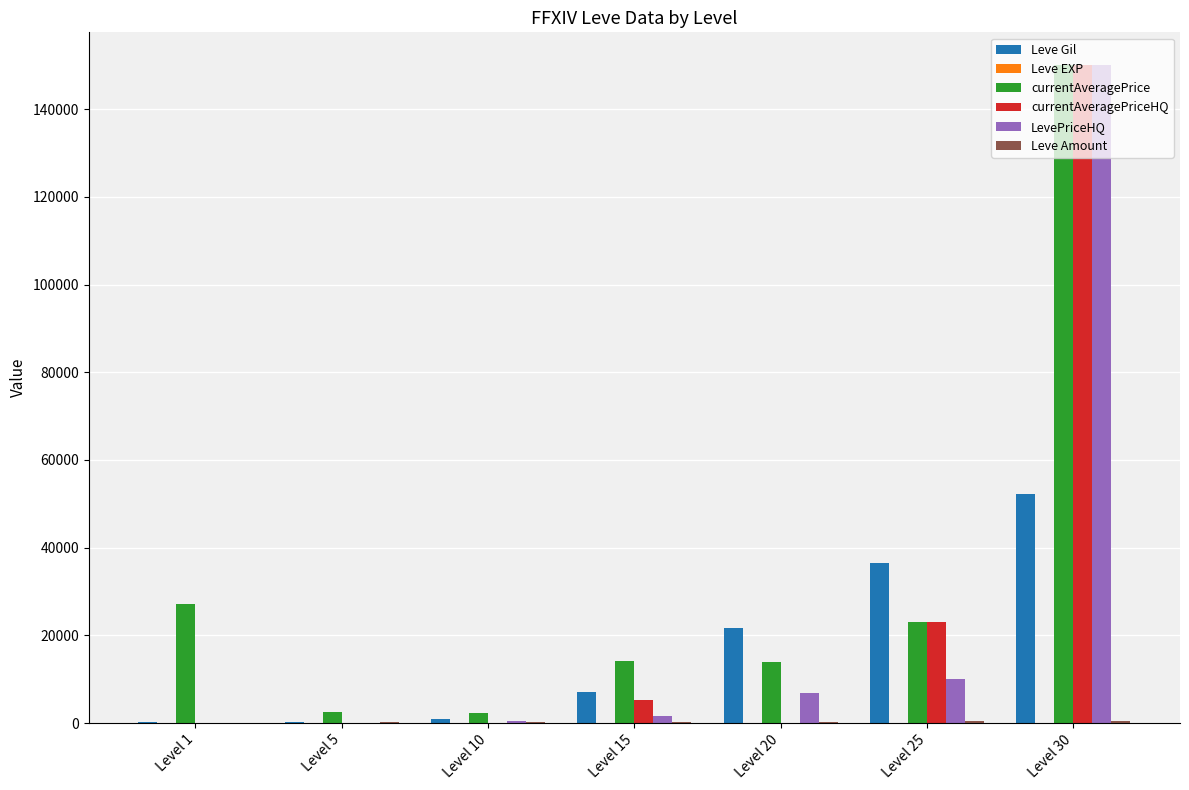

Which category has the highest value across all series?

Level 30